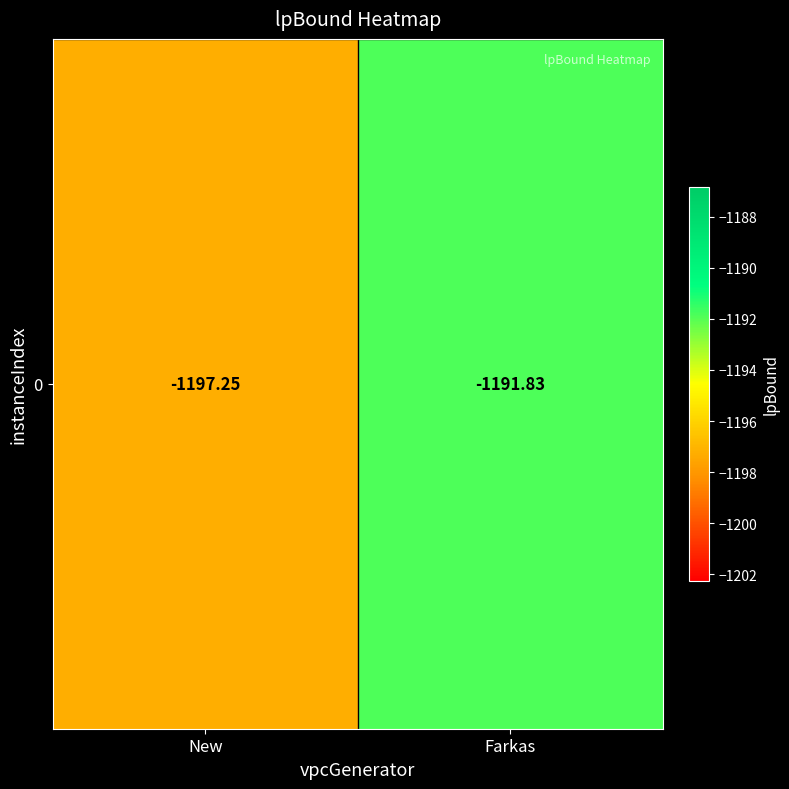

What is the difference between the values at New and Farkas?

5.4